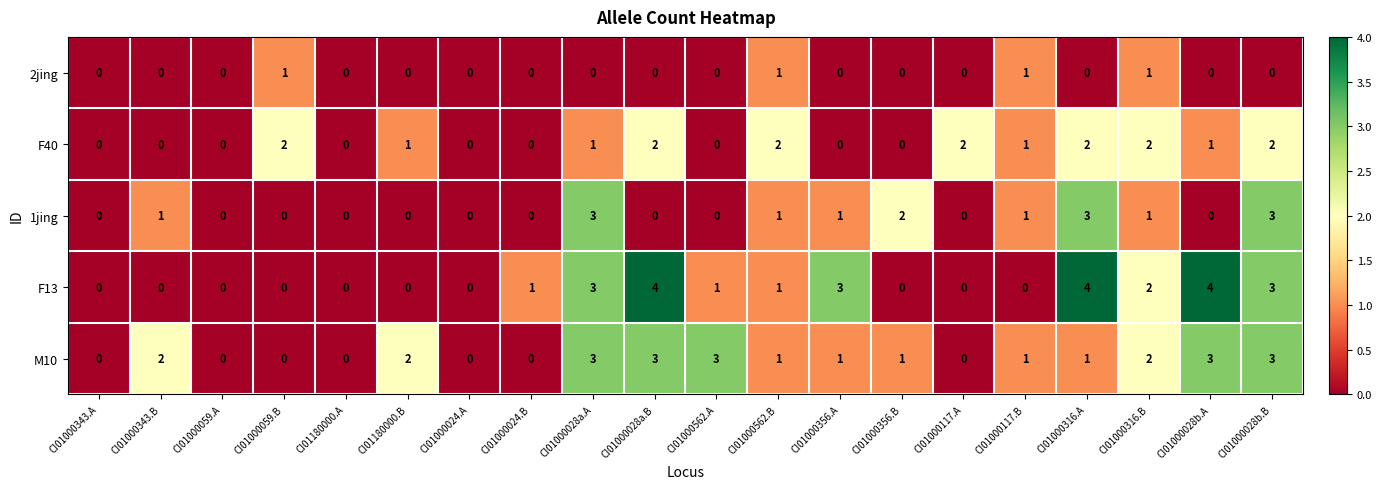

How many F40 values are between 0 and 2?

20